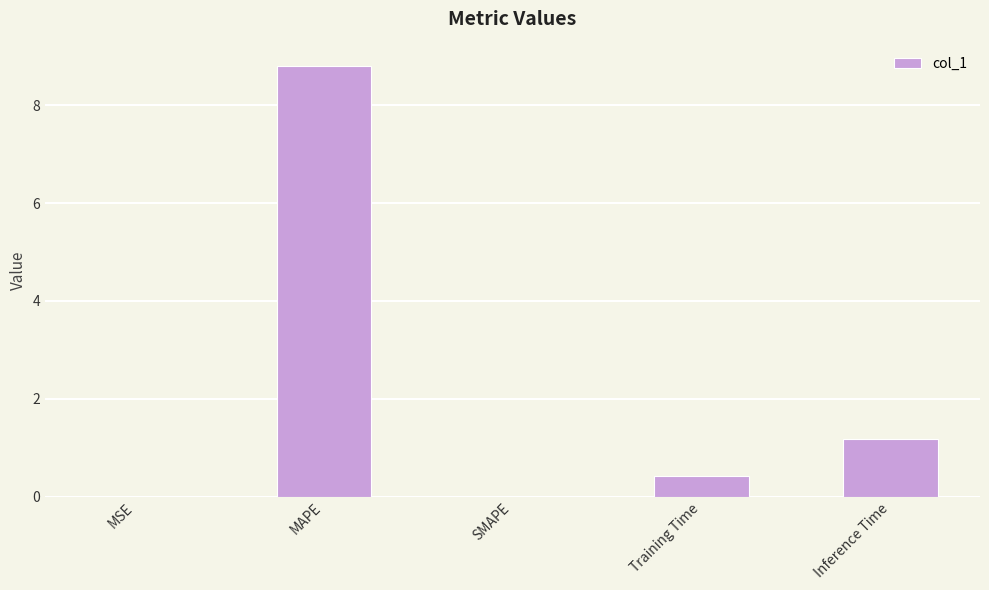

Count the number of data series in this chart.

1